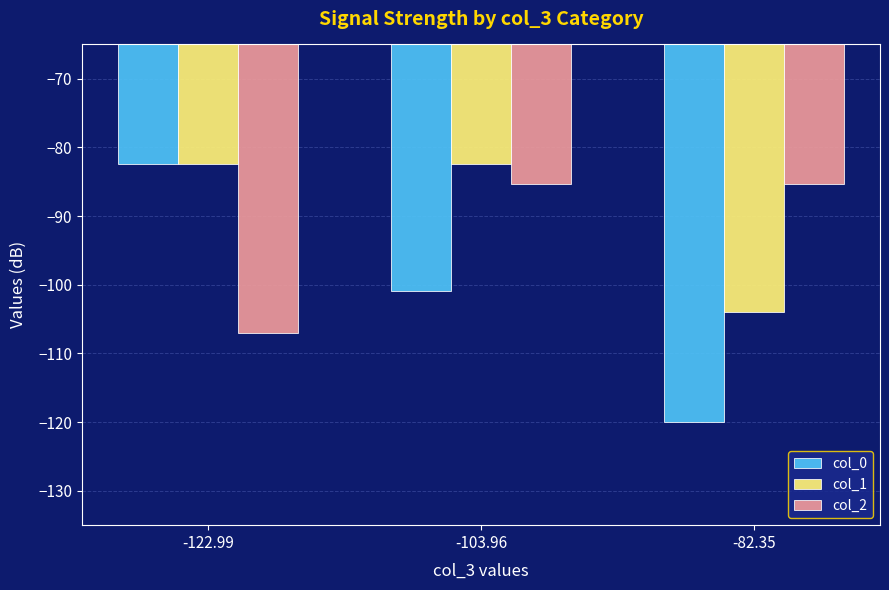

Which series has the largest total across all categories?

col_1